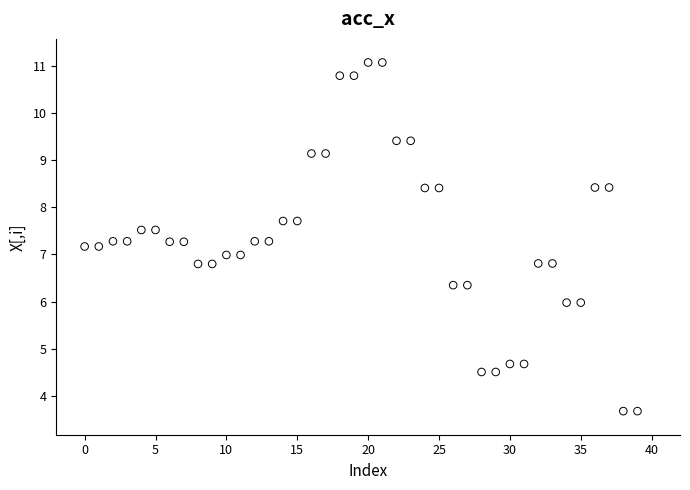

What is the range of Y values (max minus min)?

7.4